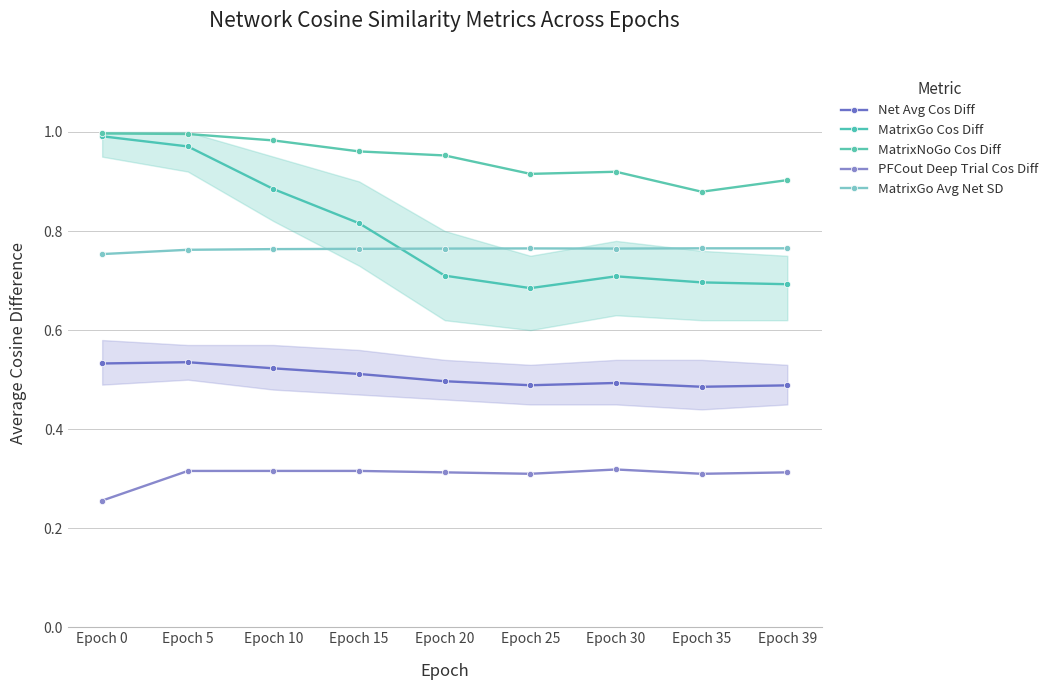

Is it true that MatrixGo Cos Diff equals 0.9 at Epoch 10?

True